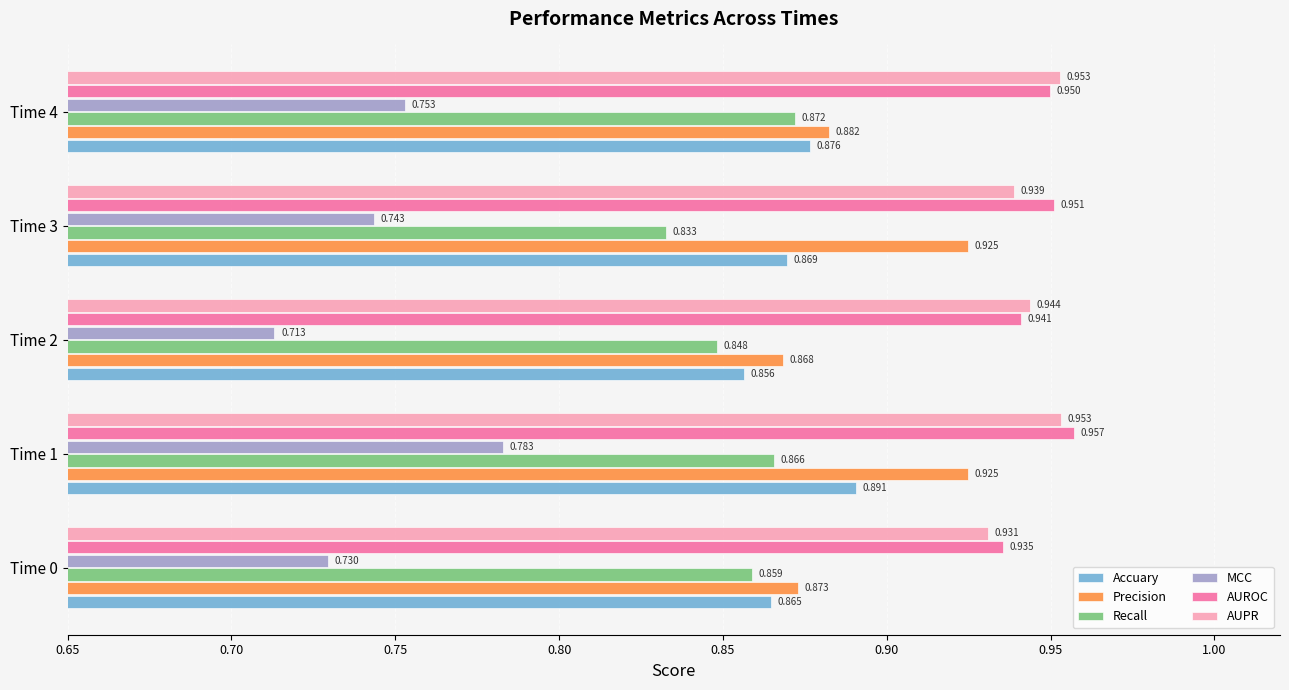

Count the AUPR values in the range 0 to 1.

5